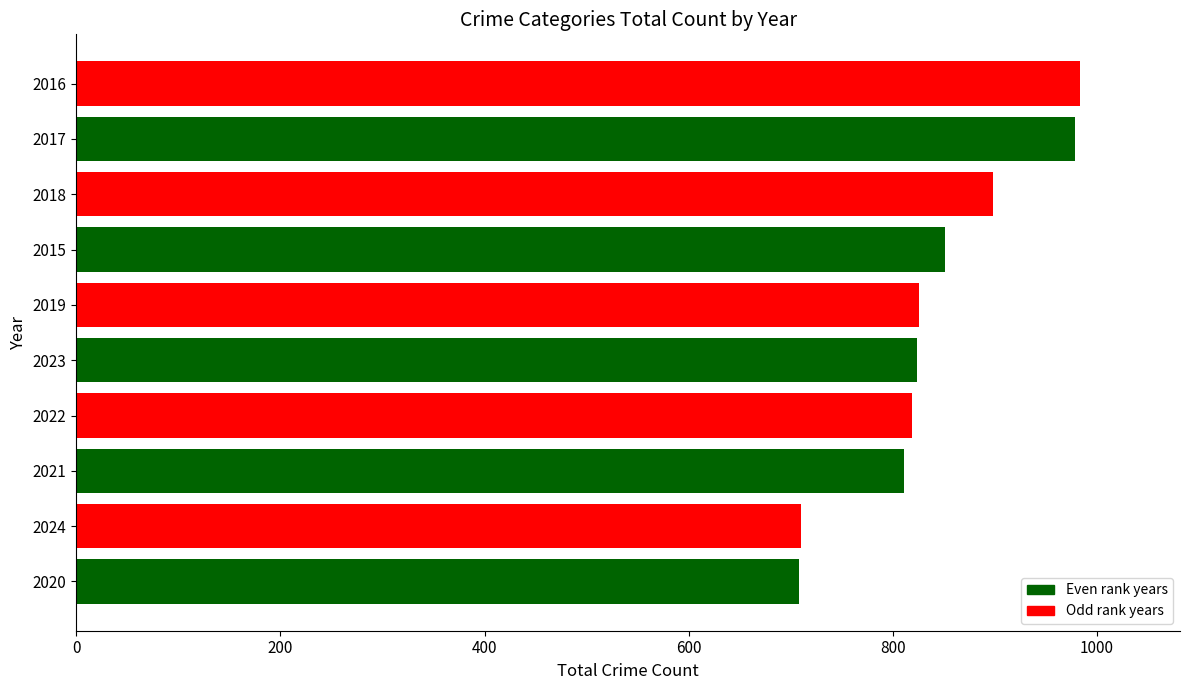

What is the change in value from 2022 to 2018?

+79